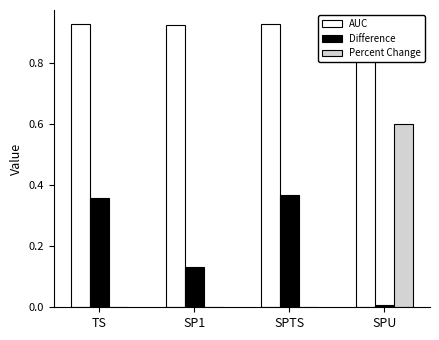

What is the sum of the AUC values at SP1 and TS?

1.9